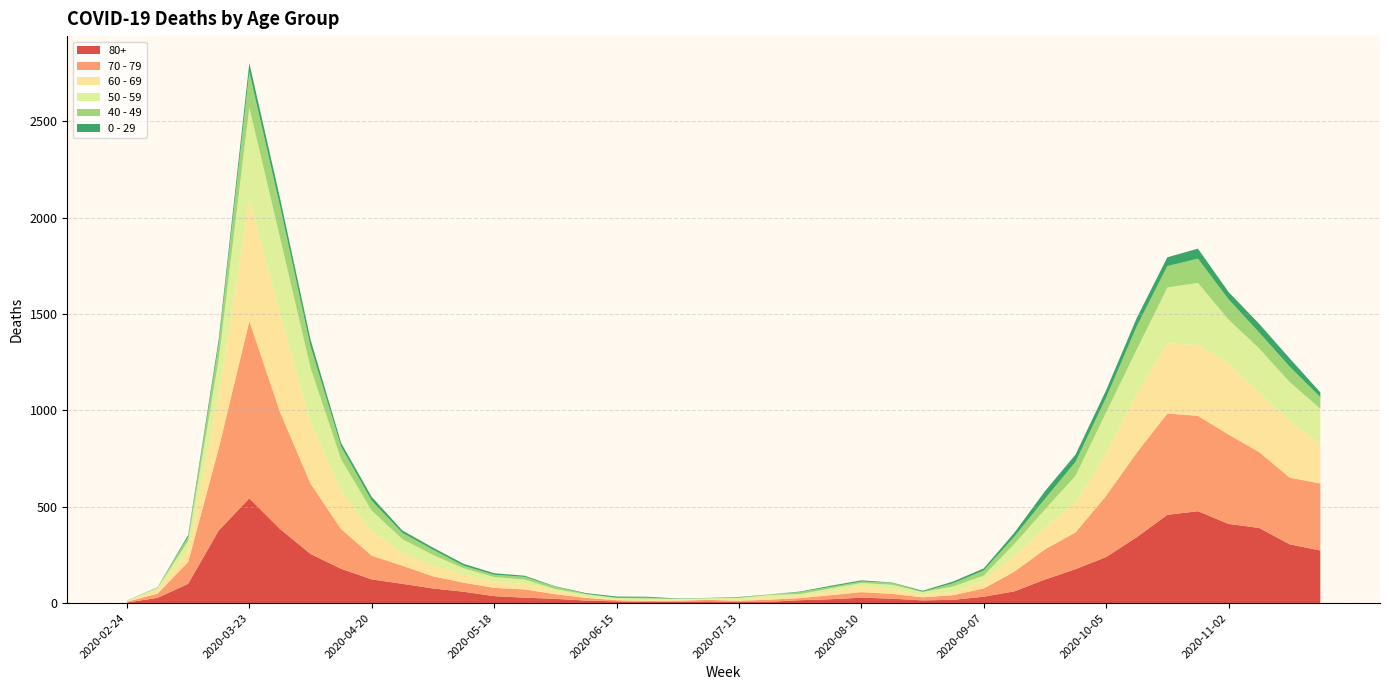

Reading left to right, what are all the values shown in this chart?

80+: 3	27	100	377	544	385	255	178	123	100	76	59	36	28	22	13	9	6	7	9	5	7	15	20	28	23	14	17	33	61	122	176	239	342	458	477	411	390	305	273
70 - 79: 4	22	113	427	920	608	365	206	123	94	63	47	43	43	24	14	6	5	5	8	7	11	11	21	29	25	16	24	43	102	157	191	318	439	526	495	464	394	346	348
60 - 69: 2	22	61	272	634	514	320	199	128	63	54	42	33	28	18	8	3	3	6	3	8	12	13	19	31	25	12	17	39	80	112	152	221	305	364	368	370	310	294	206
50 - 59: 3	7	48	190	475	392	281	163	106	75	57	33	23	23	9	10	8	9	3	5	6	12	8	16	16	22	15	28	28	64	95	142	212	230	290	322	227	228	202	182
40 - 49: 0	5	21	79	183	163	111	66	51	33	27	13	12	14	12	3	2	5	1	1	4	2	10	8	8	10	2	17	26	38	55	72	76	120	111	126	105	83	80	60
0 - 29: 1	0	10	25	47	42	36	19	20	12	11	10	8	6	2	4	6	5	2	1	2	1	3	6	6	2	5	9	11	20	40	38	39	44	46	52	38	45	43	25